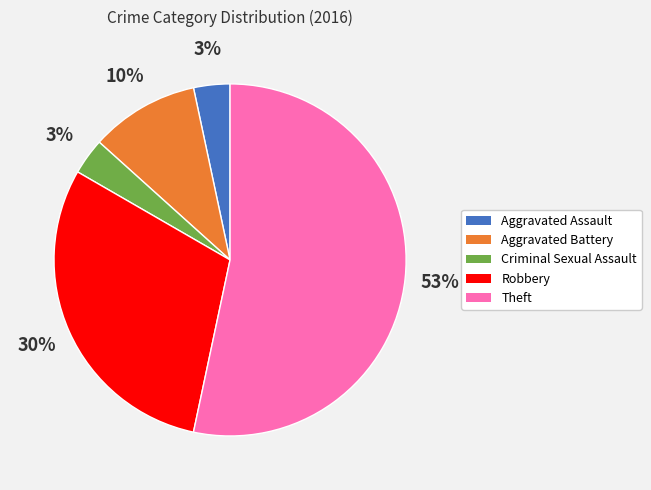

To the nearest percent, what is the average slice percentage?

20%